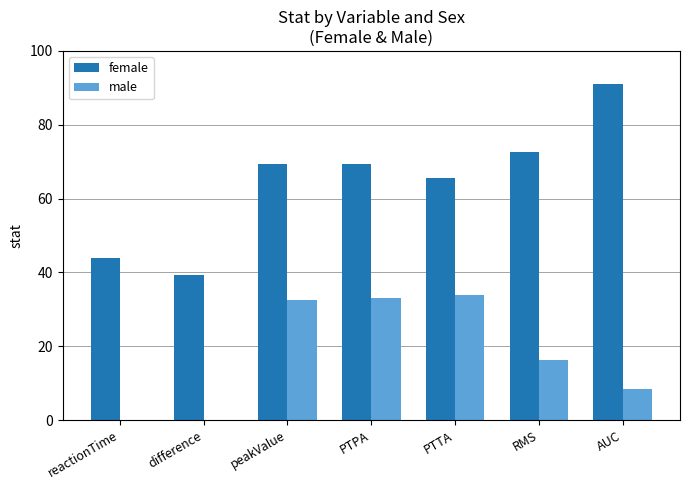

True or false: male has a value of 33.2 at PTPA.

True